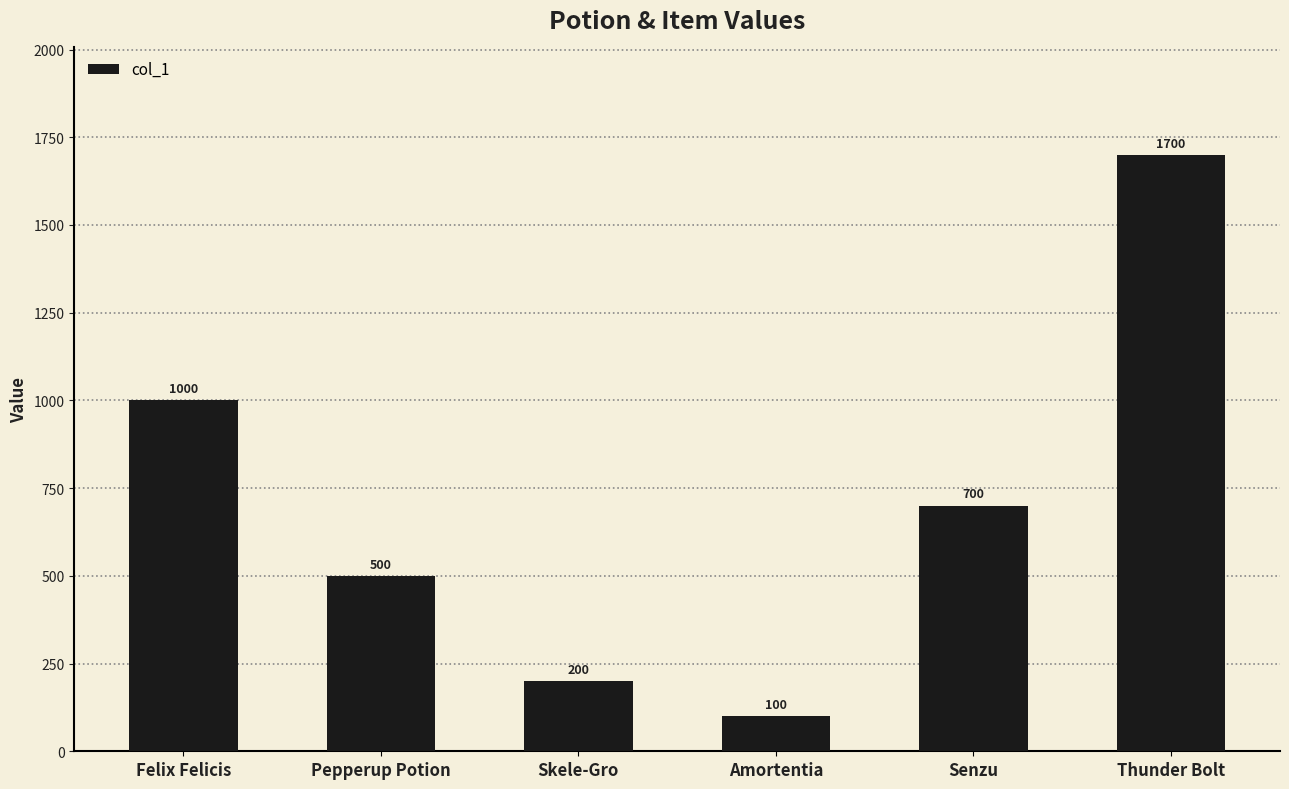

What is the label of the 1st bar from the right?

Thunder Bolt